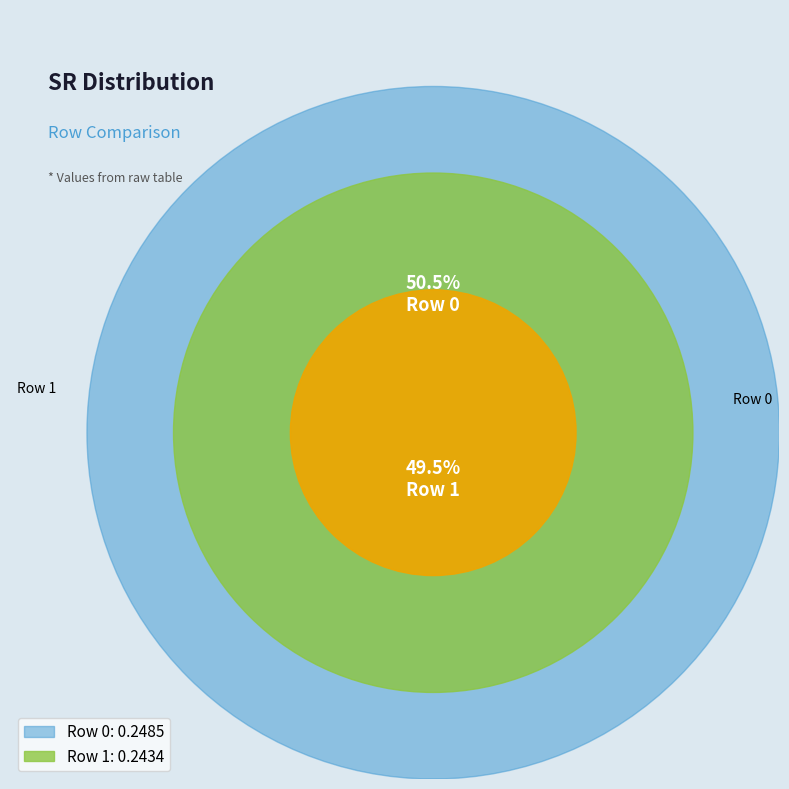

To the nearest percent, what percentage of the pie is Row 0?

51%